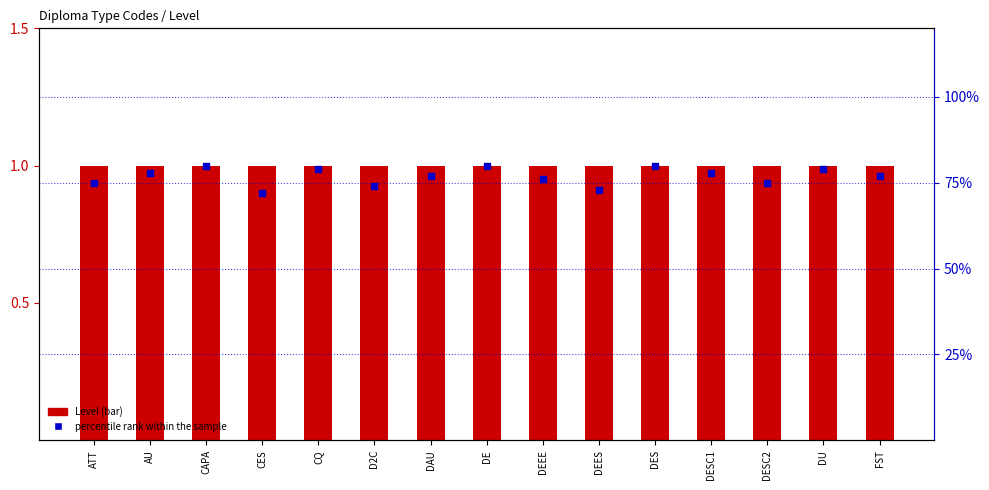

At which category is the sum across all series the highest?

CAPA